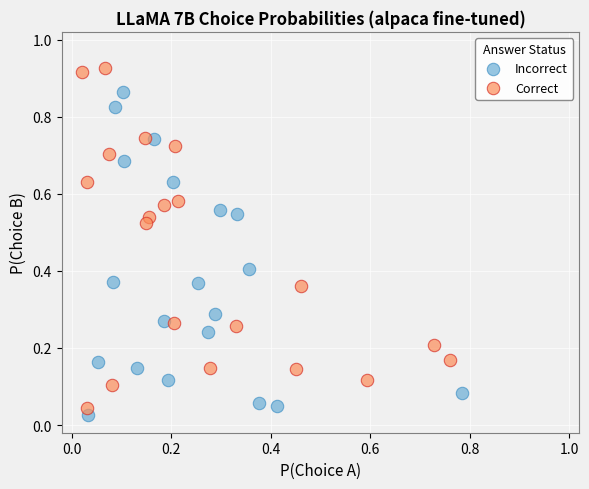

What are all the series names shown in the legend?

Incorrect, Correct